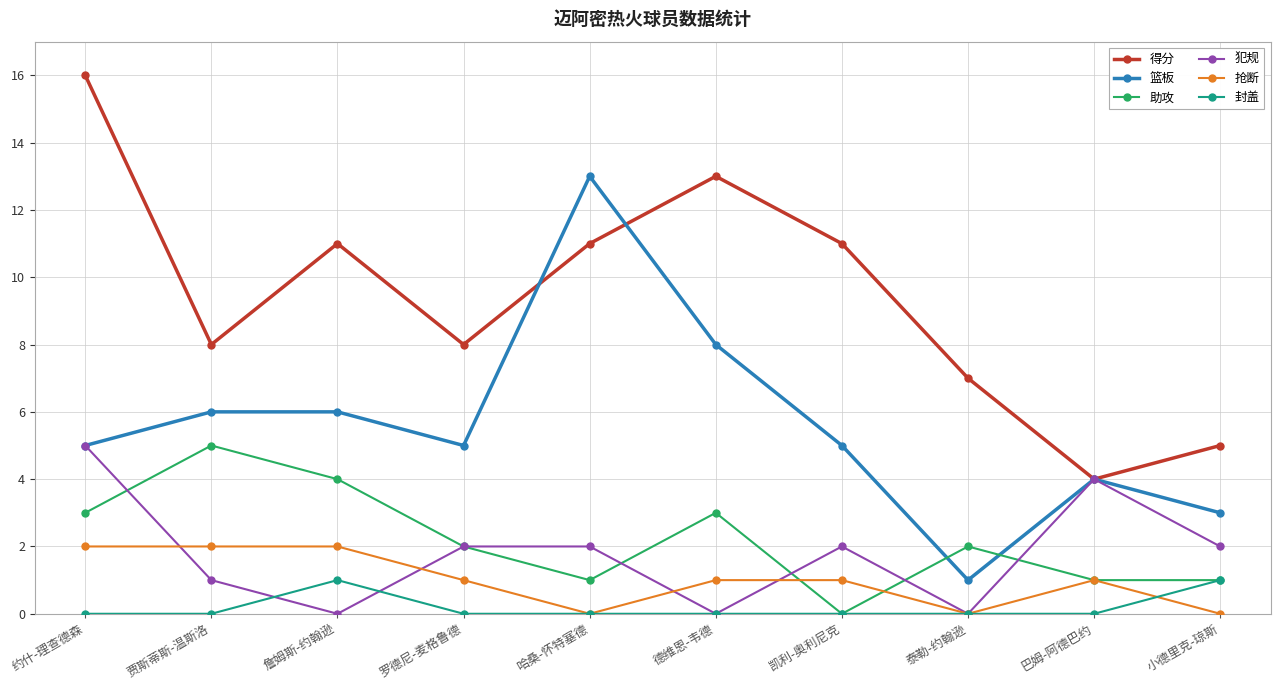

Does the chart display data point markers on the line(s)?

Yes